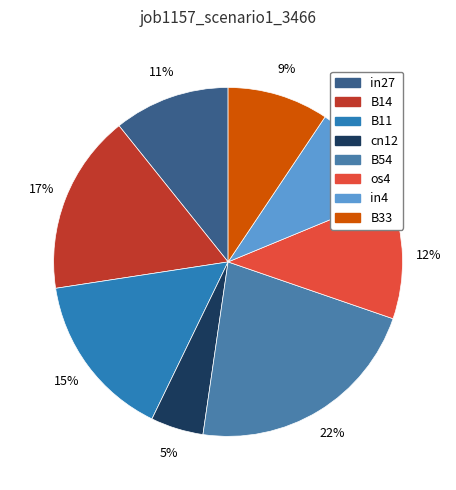

Which category has the biggest portion of the pie?

B54